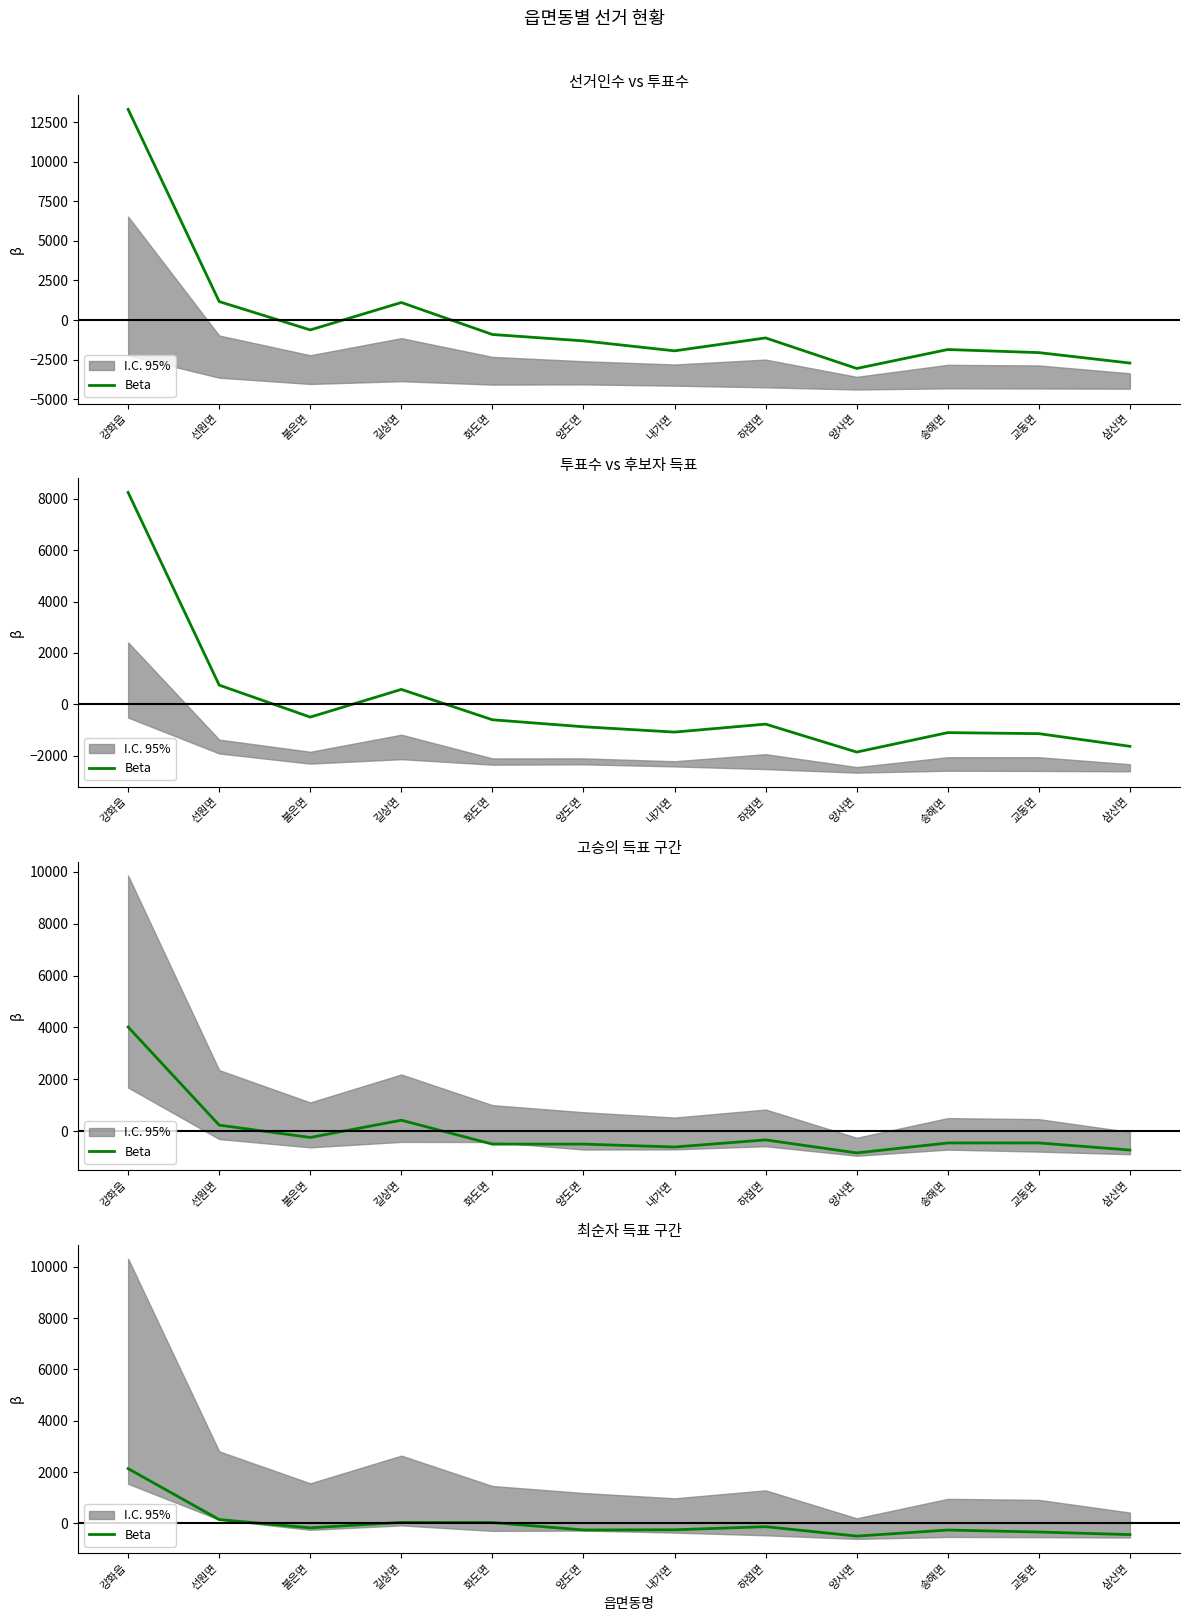

Does the chart display data point markers on the line(s)?

No